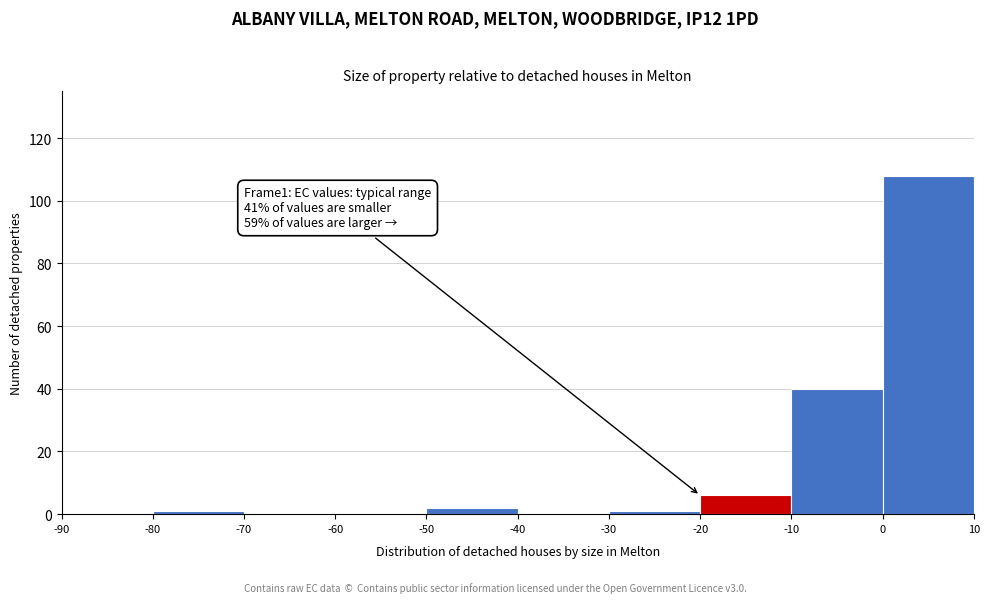

Which range on the x-axis has the tallest bar?

0 to 10